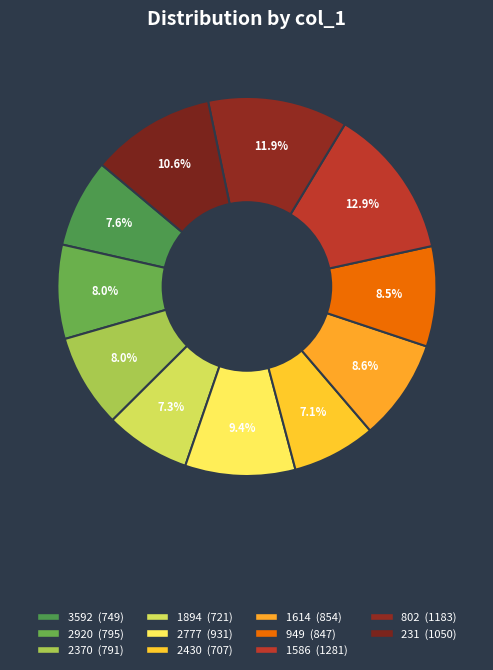

To the nearest percent, what percentage of the pie is 231?

11%